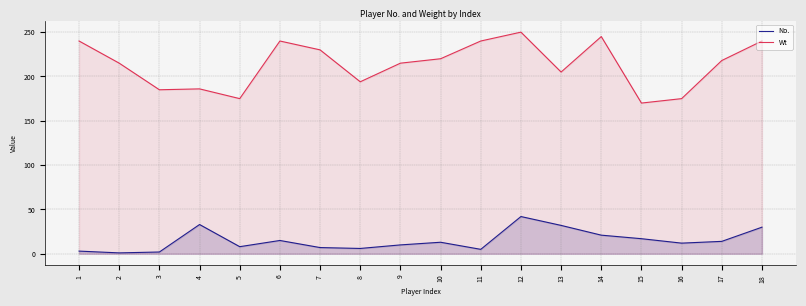

Does the chart display data point markers on the line(s)?

No